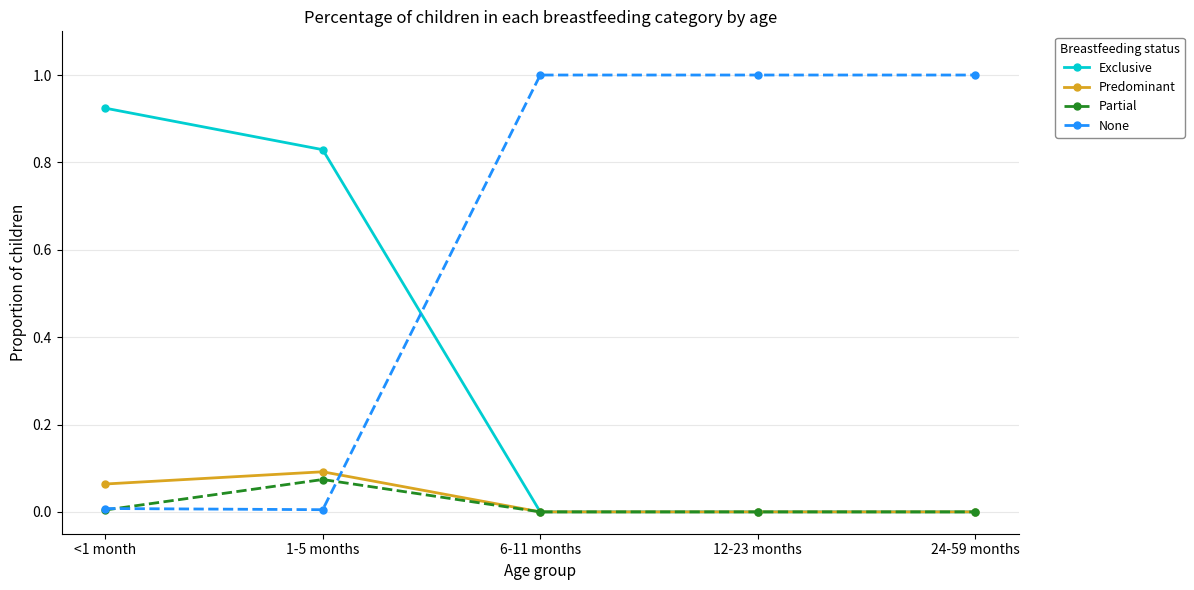

True or false: Exclusive and None intersect in this chart.

True